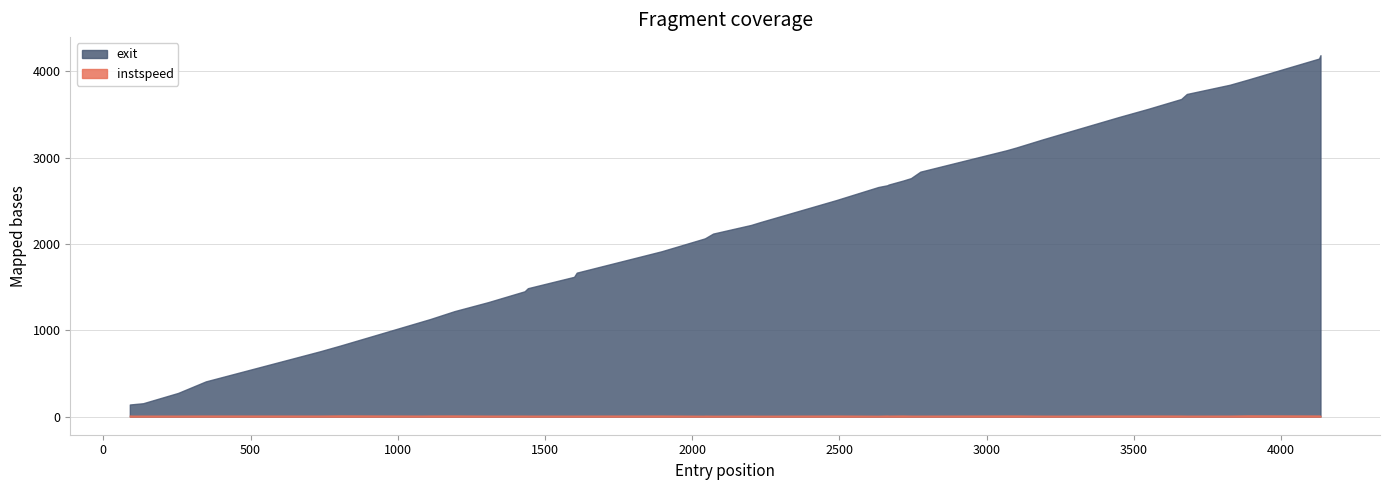

List the series in order of their peak value, highest first.

exit, instspeed